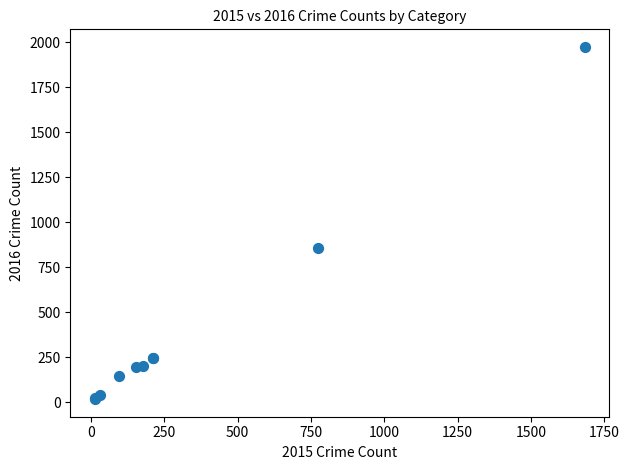

What Y value in the scatter plot is closest to 996?

858